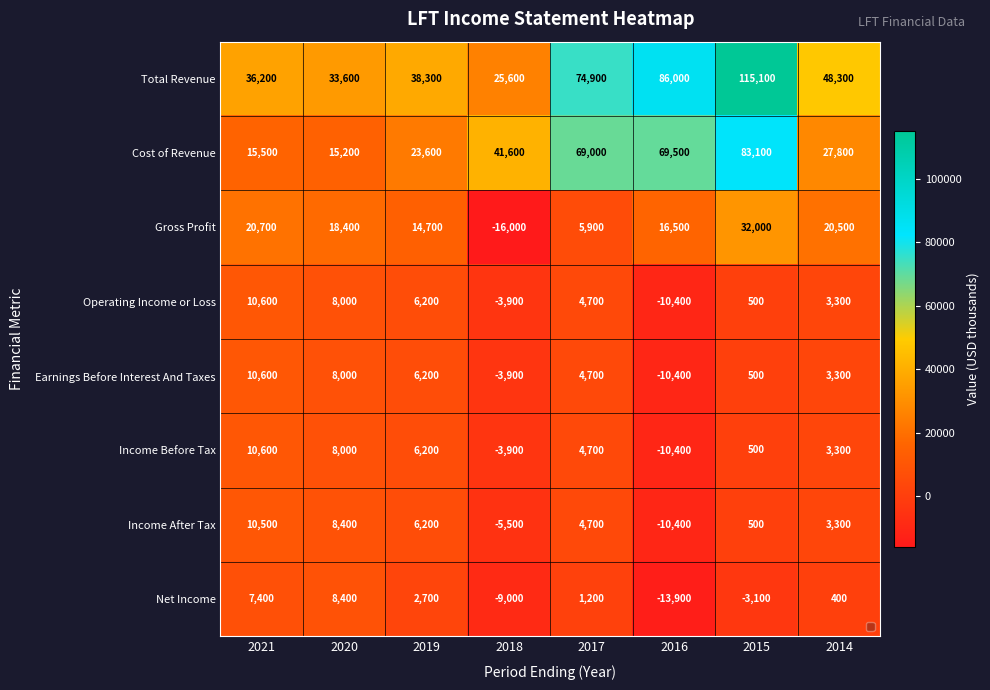

Which series has the largest total across all categories?

Total Revenue